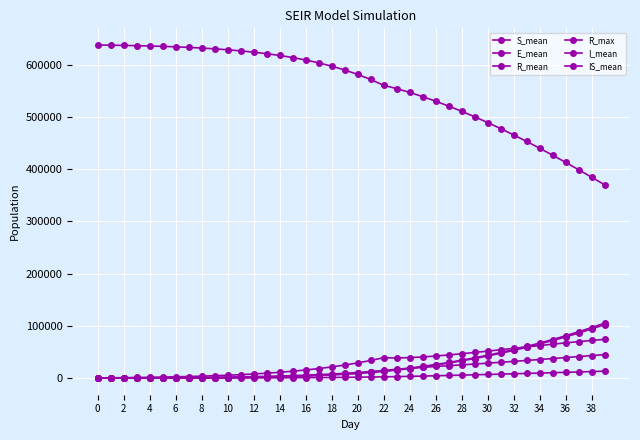

Count the number of categories in the chart.

40